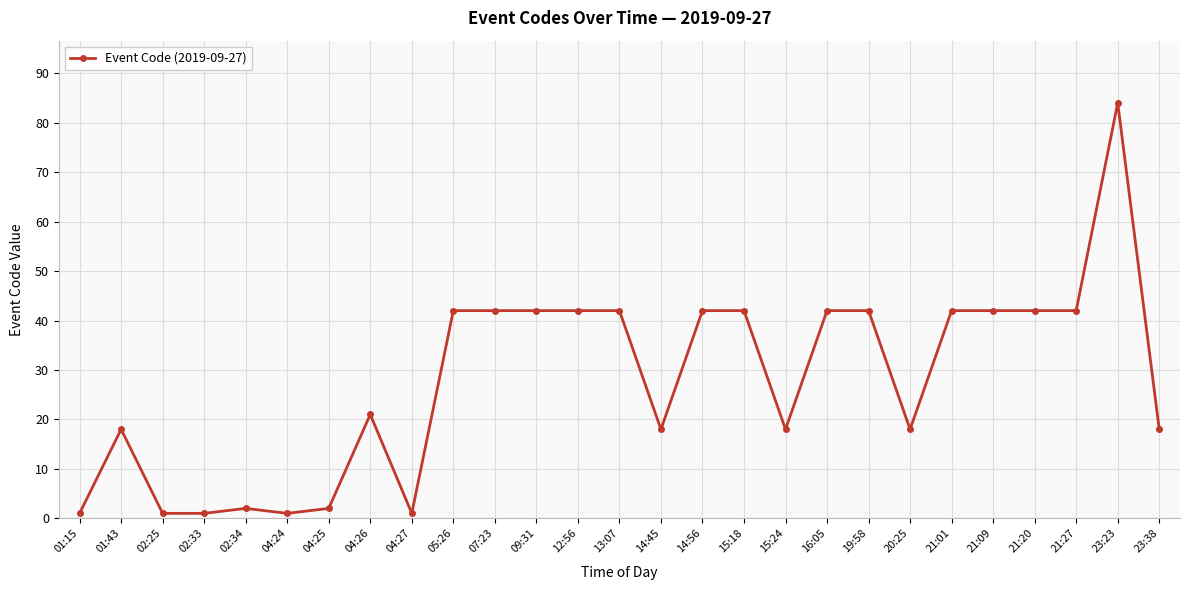

True or false: the data has more than 0 interior local peaks.

True